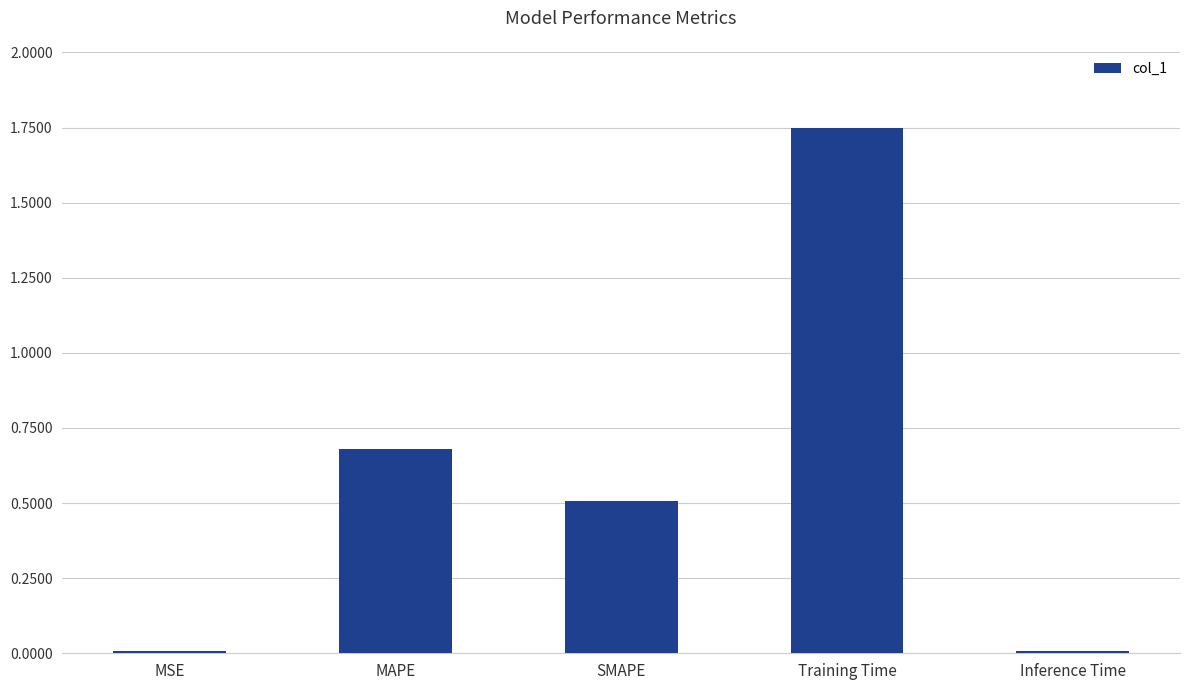

Read the value at MAPE.

0.7